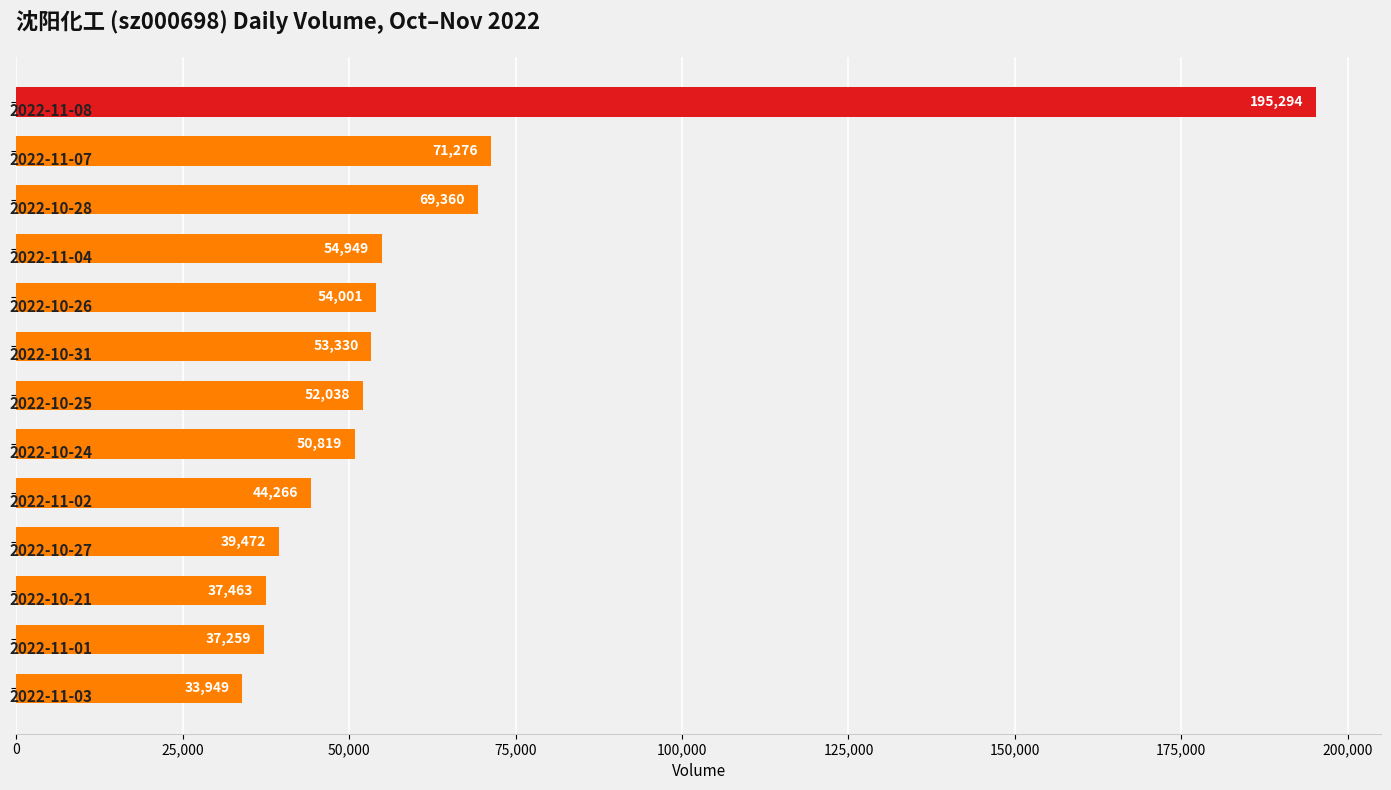

What is the difference between the maximum and minimum values?

161345